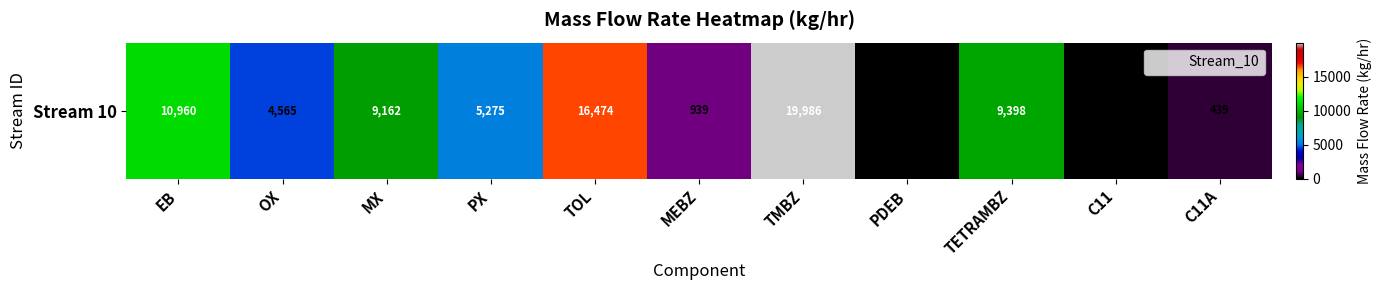

Where does the data first go above 5274?

EB